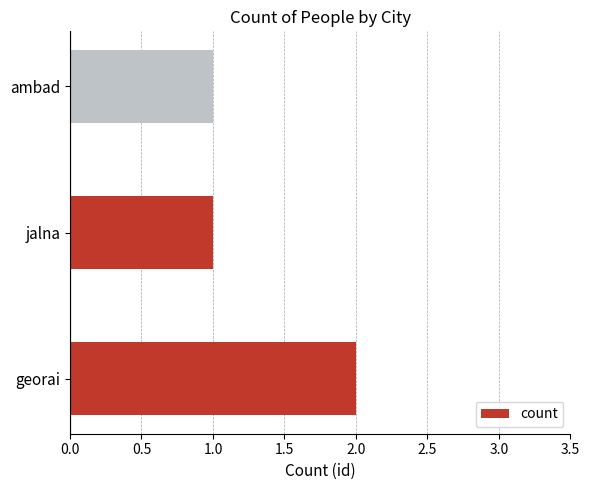

The value at georai is 2. True or false?

True